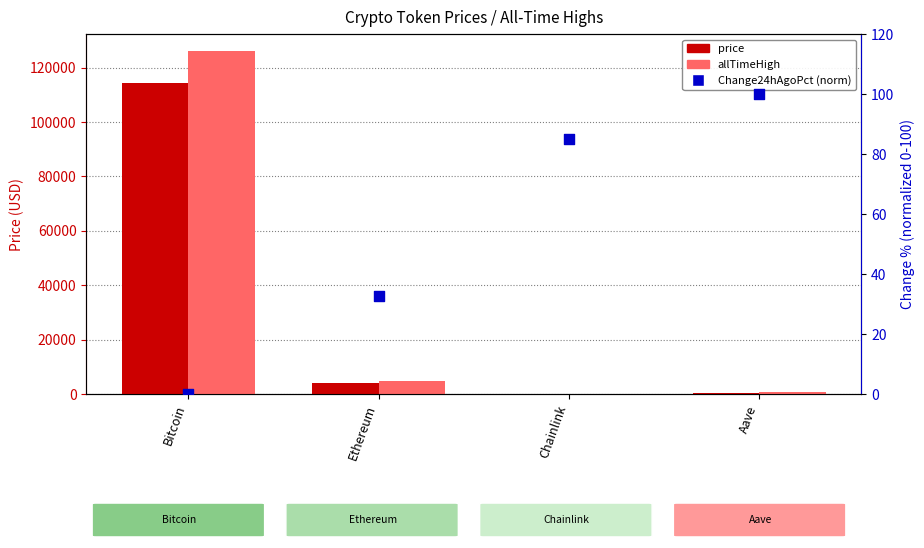

At how many categories does at least one series exceed 10592?

1